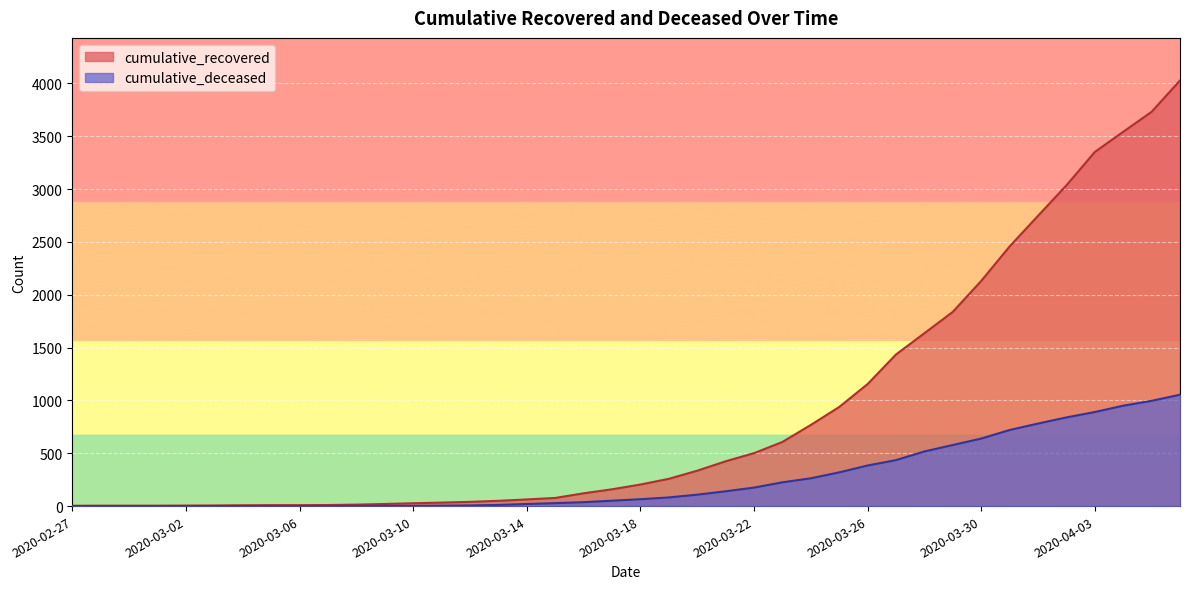

Reading right to left, list all the values displayed in this chart.

cumulative_recovered: 4028	3731	3542	3351	3035	2747	2457	2131	1838	1636	1435	1155	938	768	607	501	424	335	258	204	159	121	77	63	50	40	33	27	20	14	10	9	9	8	6	5	4	4	4	3
cumulative_deceased: 1054	996	950	890	839	781	720	639	578	517	435	384	319	263	225	175	140	108	82	65	51	37	28	20	11	6	4	2	2	2	1	0	0	0	0	0	0	0	0	0